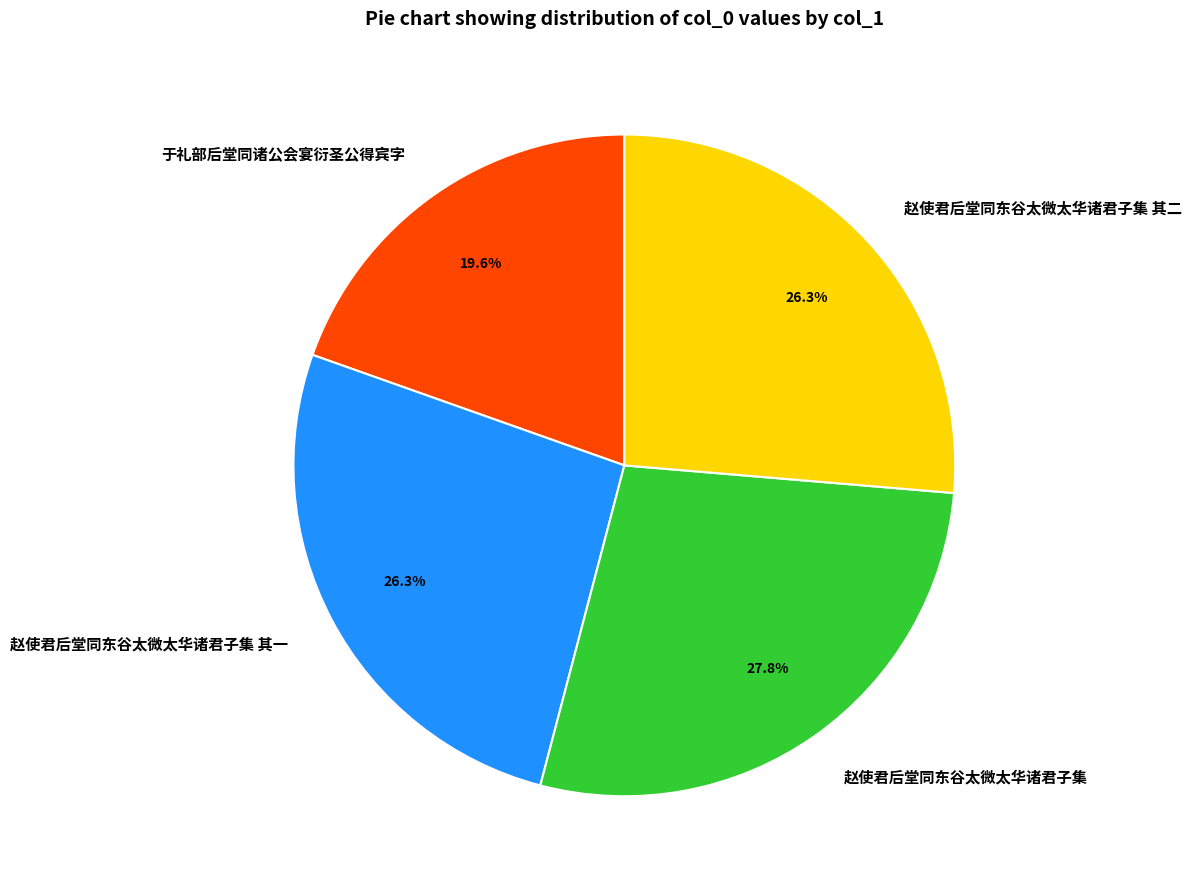

What percentage is the 赵使君后堂同东谷太微太华诸君子集 slice, to the nearest percent?

28%